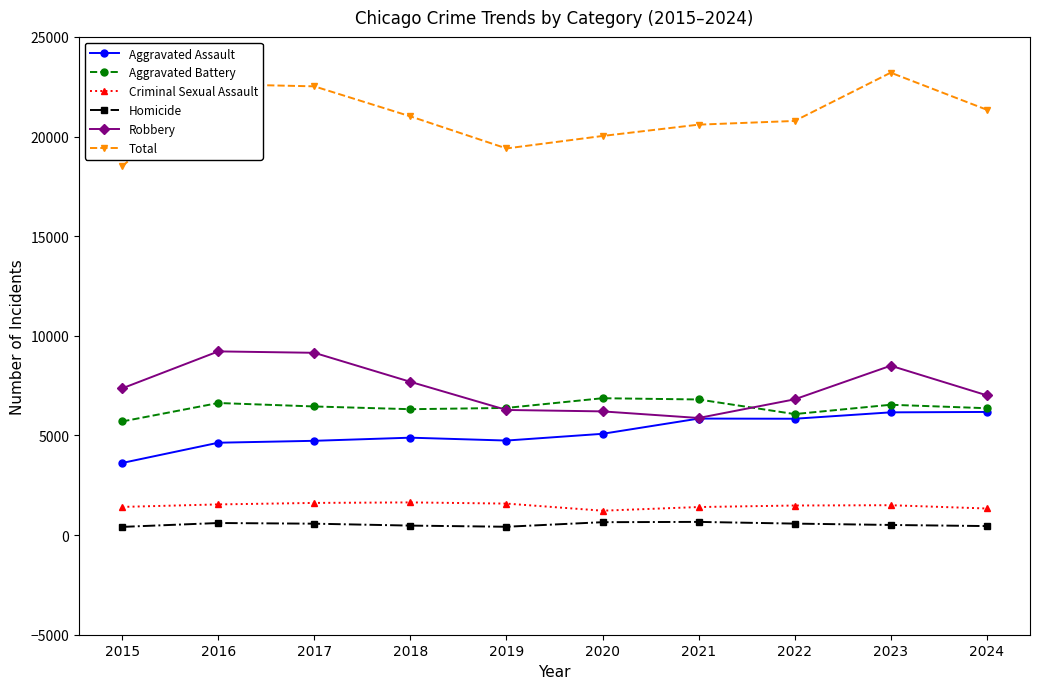

What is the sum of all Aggravated Battery values?

64133